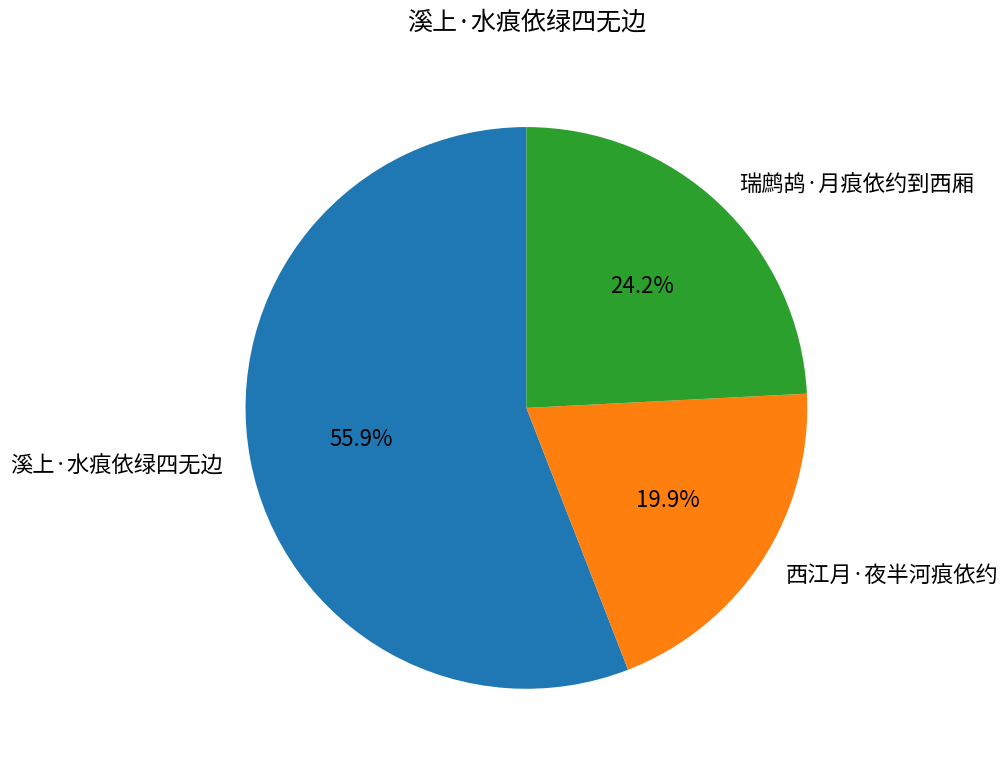

Is it true that 西江月·夜半河痕依约 is 26% of the pie?

False